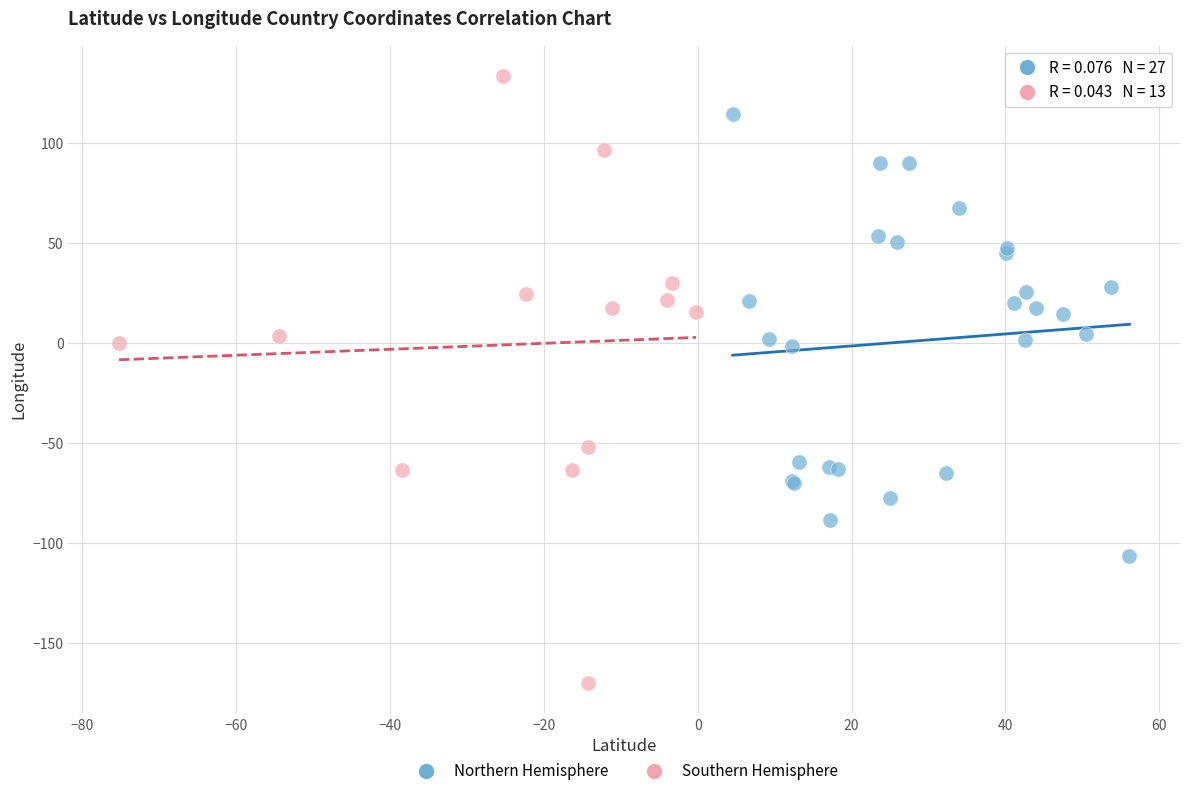

What are all the series names shown in the legend?

Northern Hemisphere, Southern Hemisphere